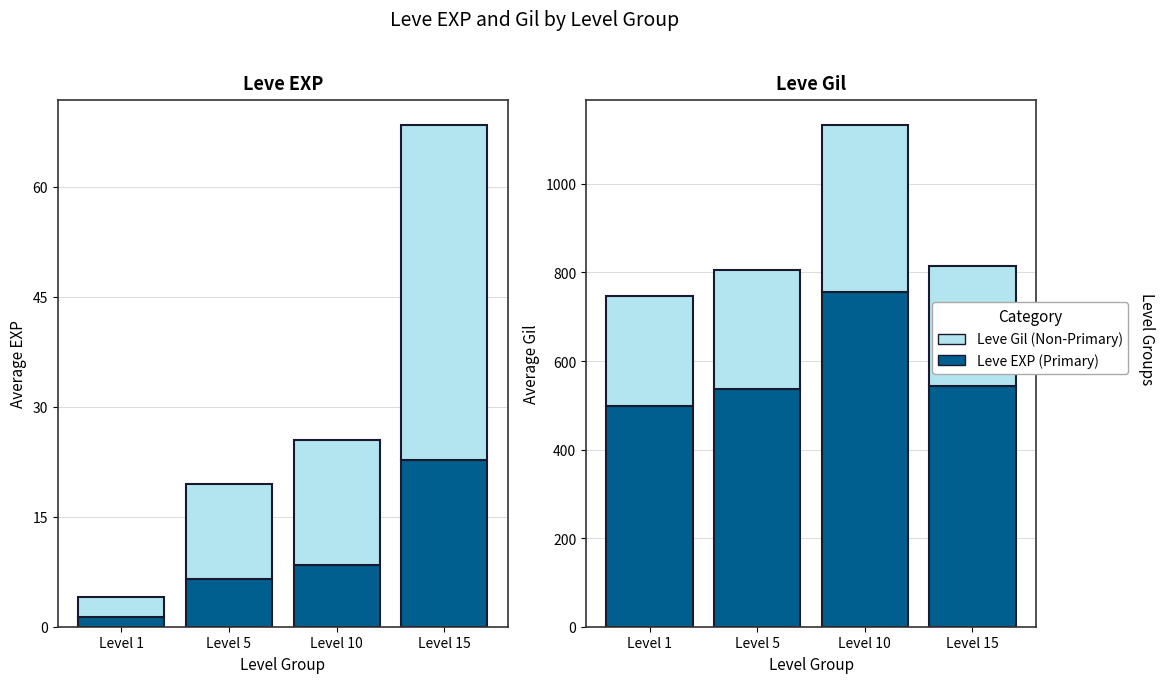

How many bars are there in each group?

4